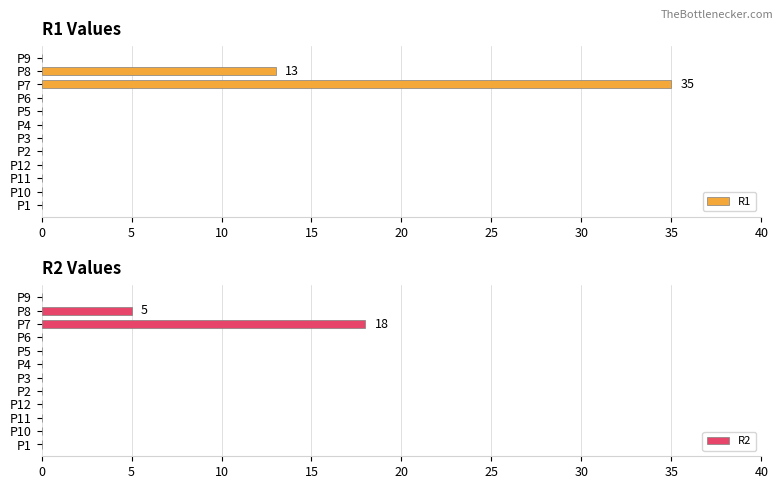

The R1 series shows 22 at P2. True or false?

False